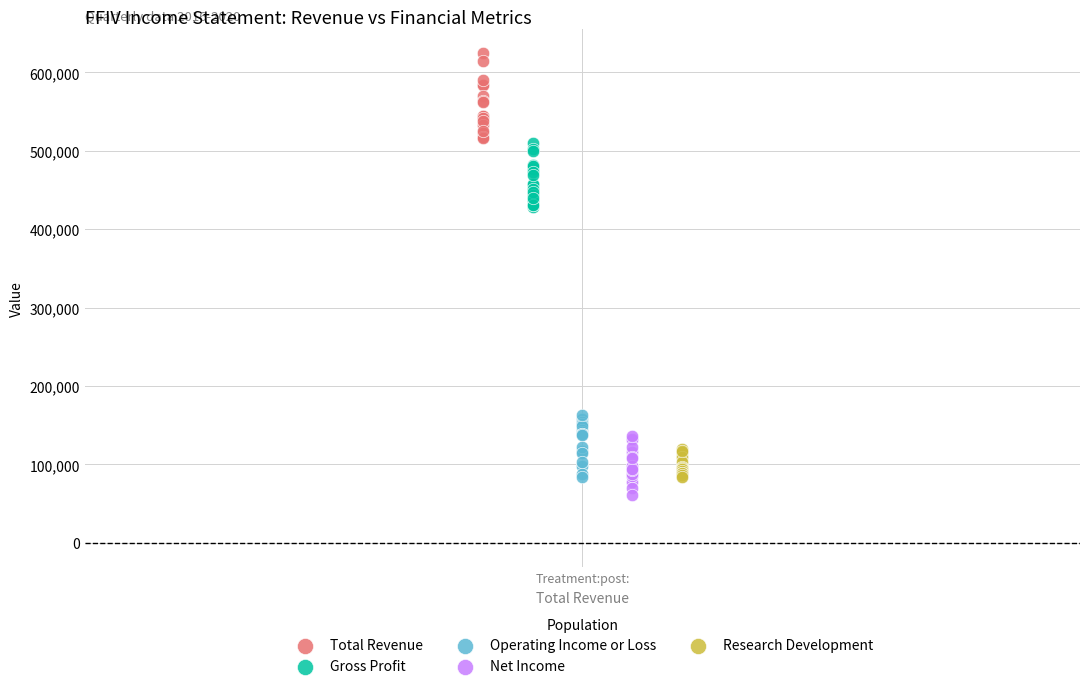

Which series has the widest spread of Y values?

Total Revenue